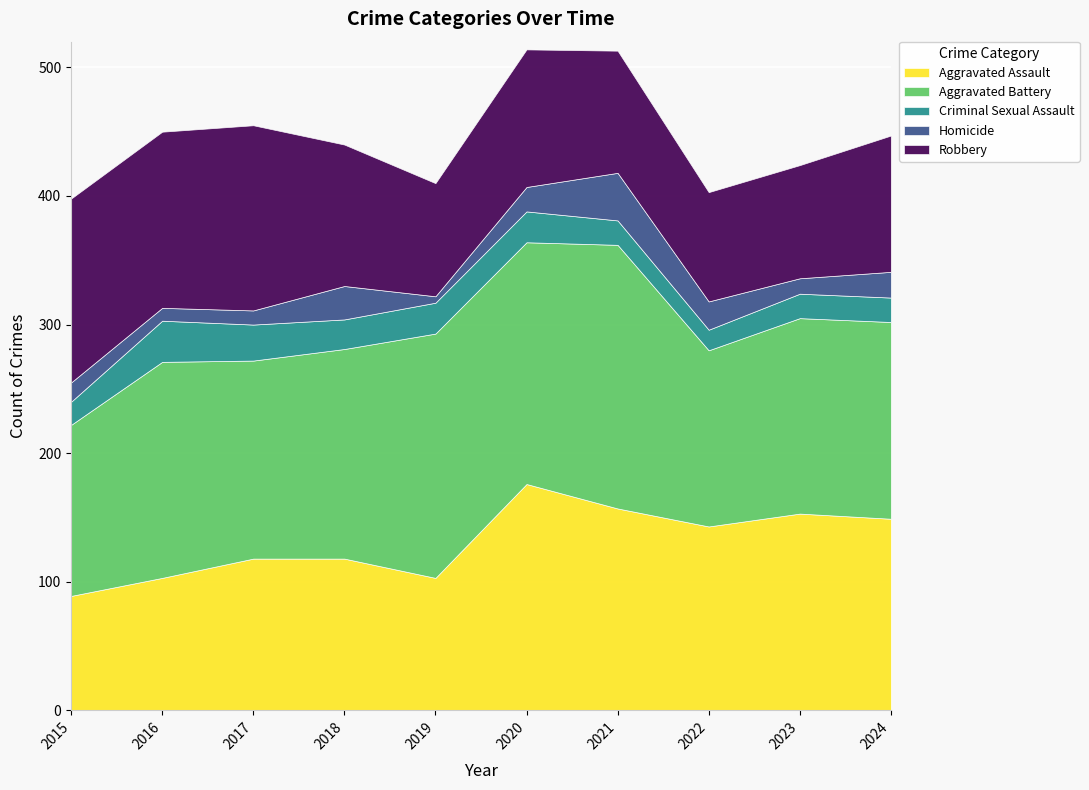

In Homicide, how many points are lower than both neighbors (excluding endpoints)?

3